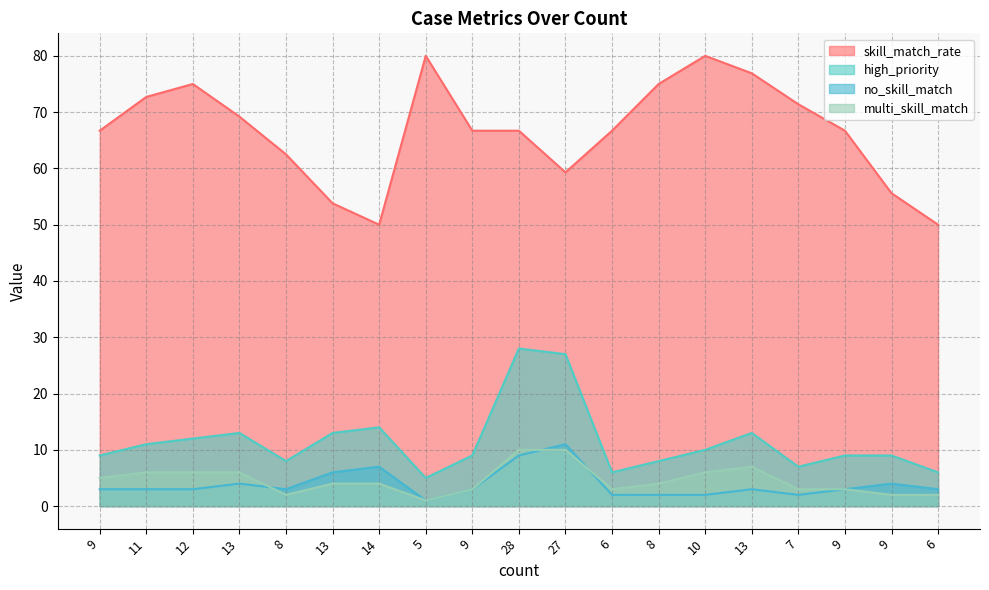

Reading left to right, list all the values displayed in this chart.

skill_match_rate: 66.7	72.7	75.0	69.2	62.5	53.8	50.0	80.0	66.7	66.7	59.3	66.7	75.0	80.0	76.9	71.4	66.7	55.6	50.0
high_priority: 9.0	11.0	12.0	13.0	8.0	13.0	14.0	5.0	9.0	28.0	27.0	6.0	8.0	10.0	13.0	7.0	9.0	9.0	6.0
no_skill_match: 3.0	3.0	3.0	4.0	3.0	6.0	7.0	1.0	3.0	9.0	11.0	2.0	2.0	2.0	3.0	2.0	3.0	4.0	3.0
multi_skill_match: 5.0	6.0	6.0	6.0	2.0	4.0	4.0	1.0	3.0	10.0	10.0	3.0	4.0	6.0	7.0	3.0	3.0	2.0	2.0